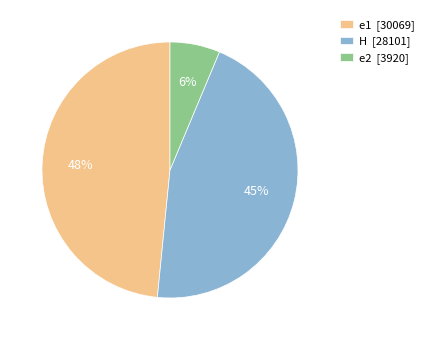

How many segments does this pie chart have?

3